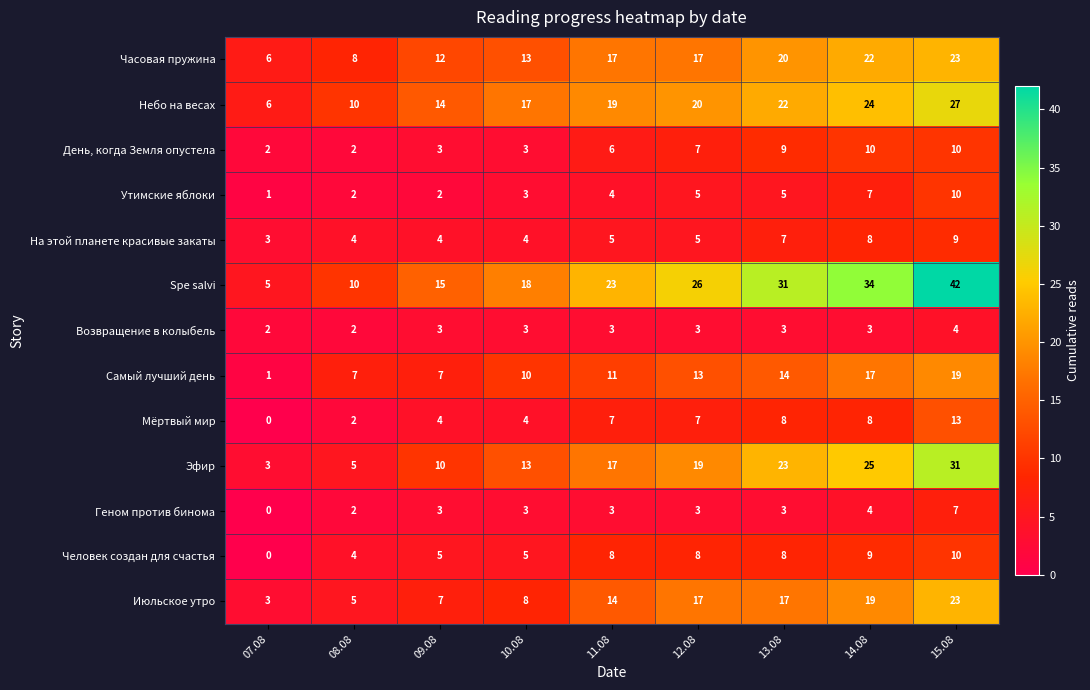

Which series has the largest total across all categories?

Spe salvi